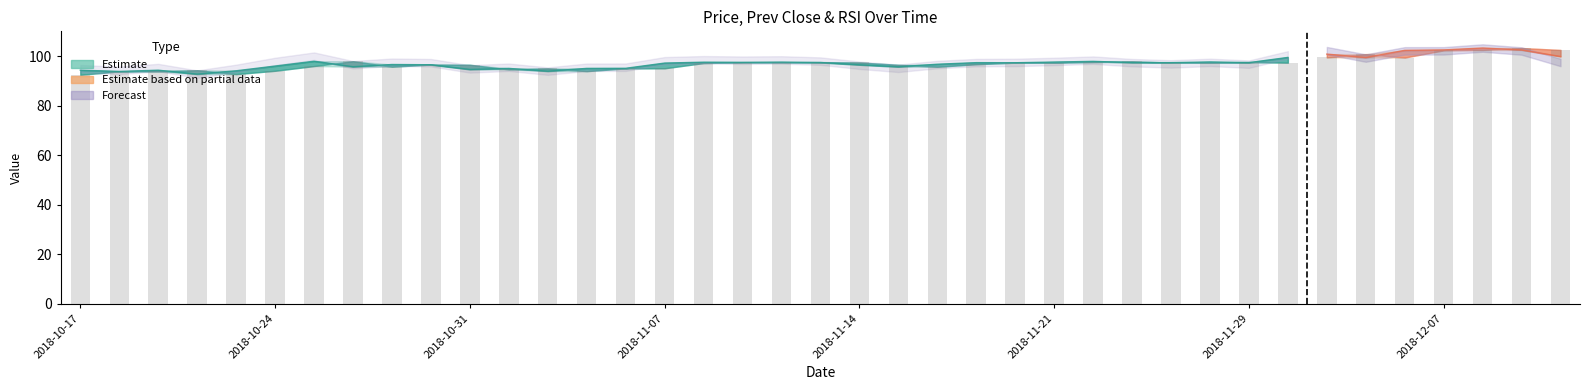

What is the total value across all series at 2018-10-23?

236.1